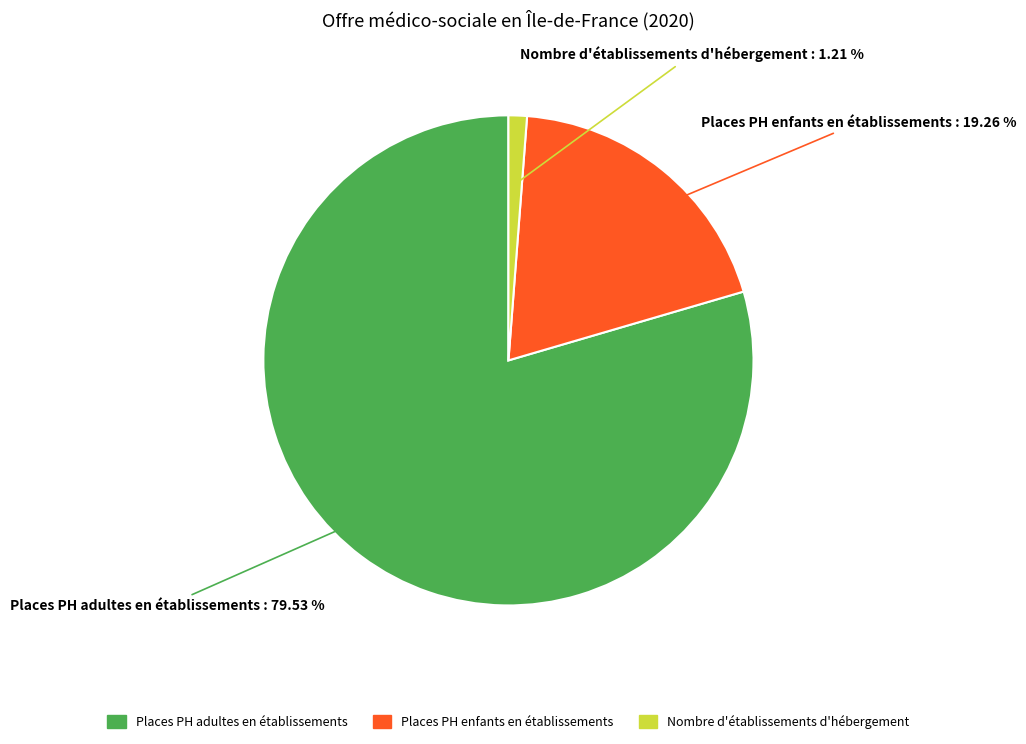

Which slice is the smallest?

Nombre d'établissements d'hébergement